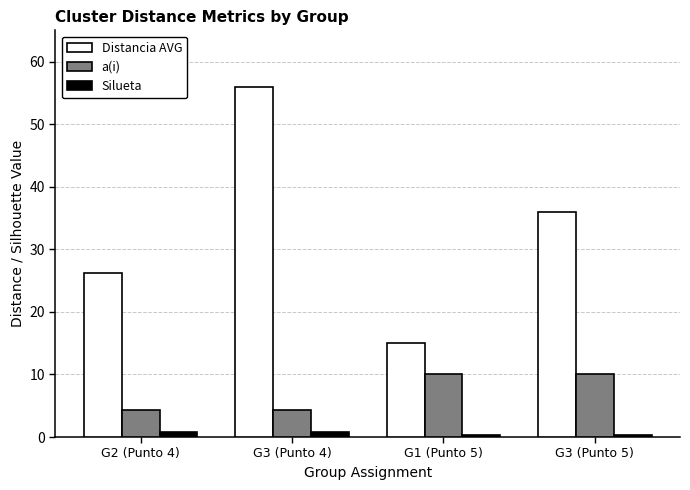

Between G2 (Punto 4) and G3 (Punto 5), which series saw the biggest shift?

Distancia AVG